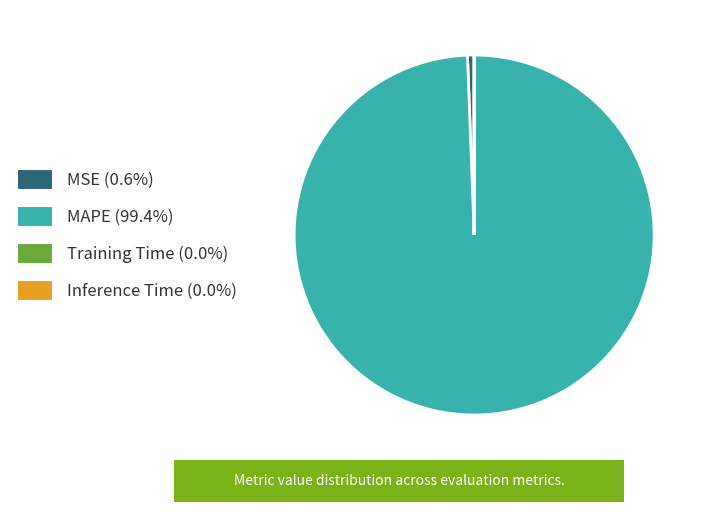

Does MSE (0.6%) account for over 50% of the chart?

No